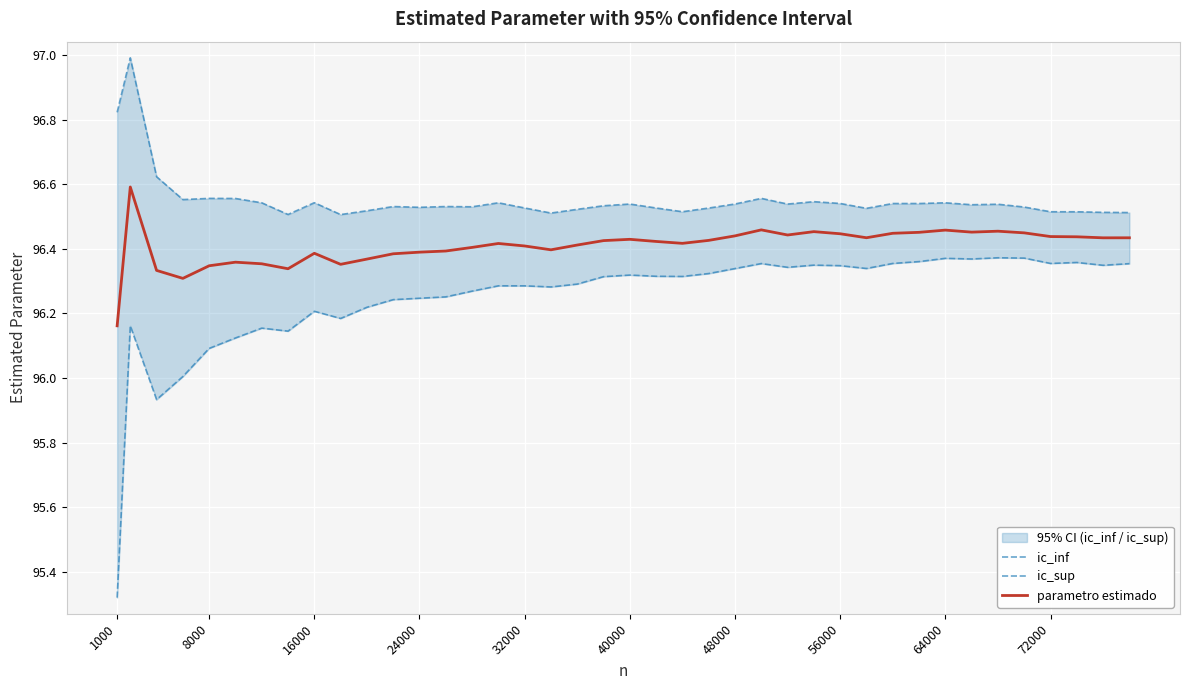

At which label is parametro estimado closest to 96?

1000